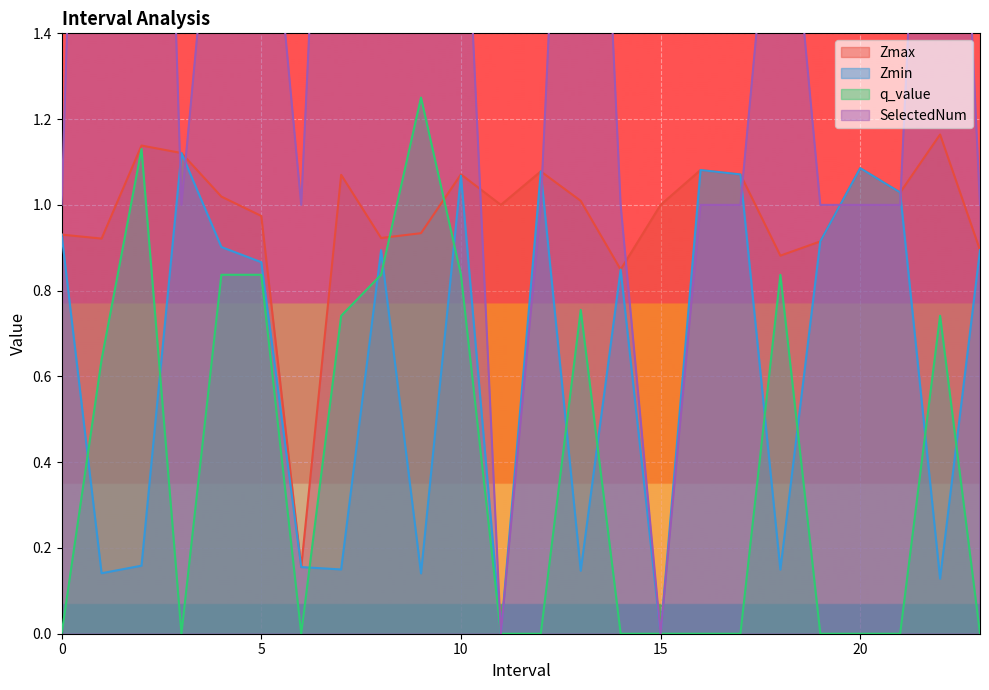

Where is SelectedNum nearest to the value 2?

4